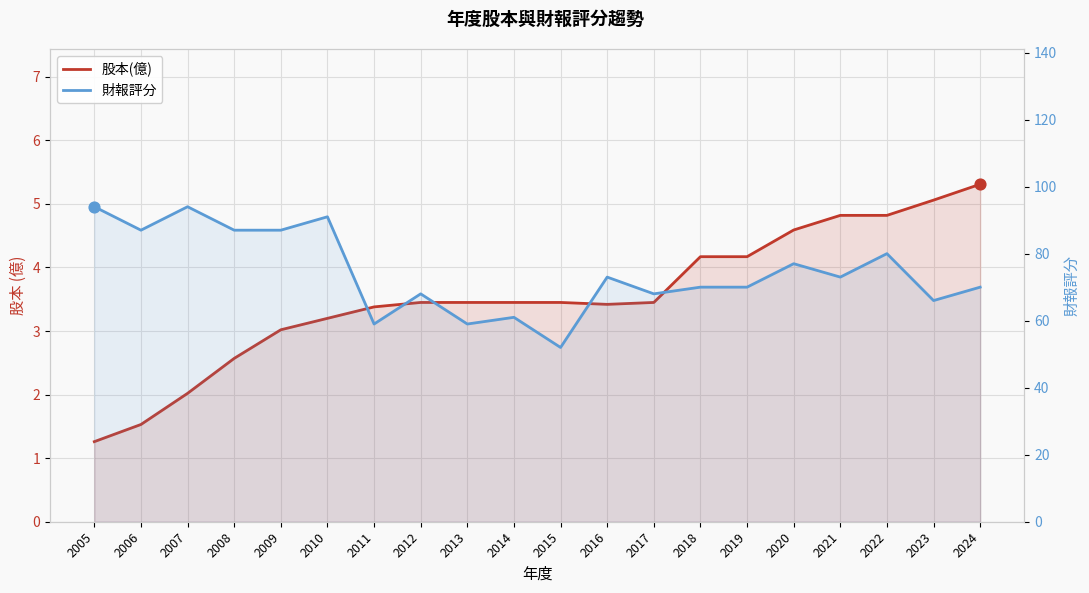

Is the value of 股本(億) at 2020 greater than the value of 財報評分 at 2016?

No